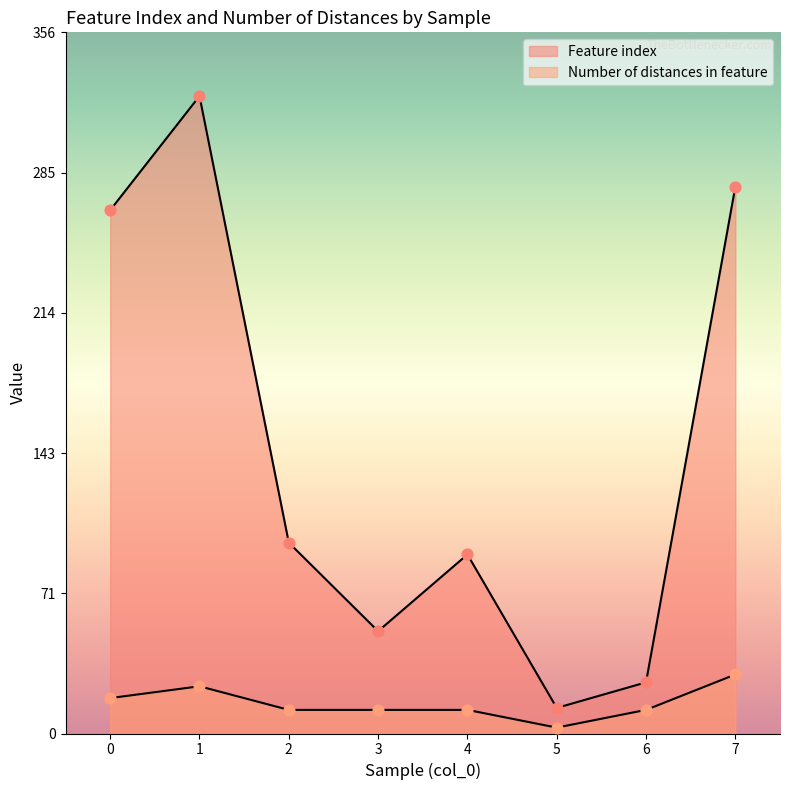

What are all the series names shown in the legend?

Feature index, Number of distances in feature